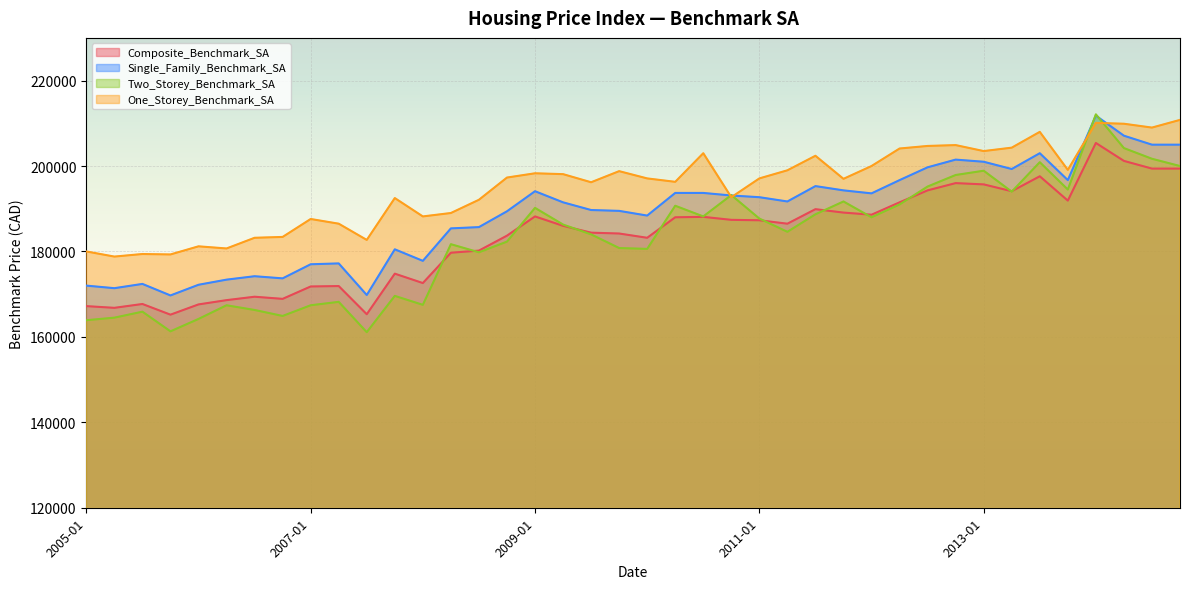

What is the greatest value displayed?

212100